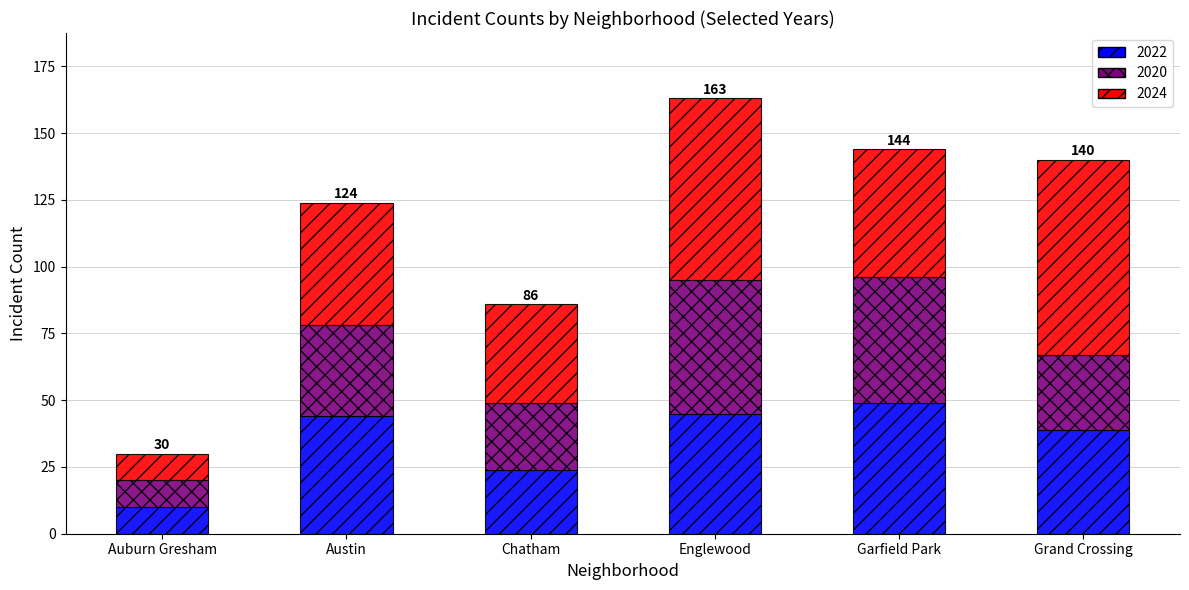

What is the total value across all series at Grand Crossing?

140